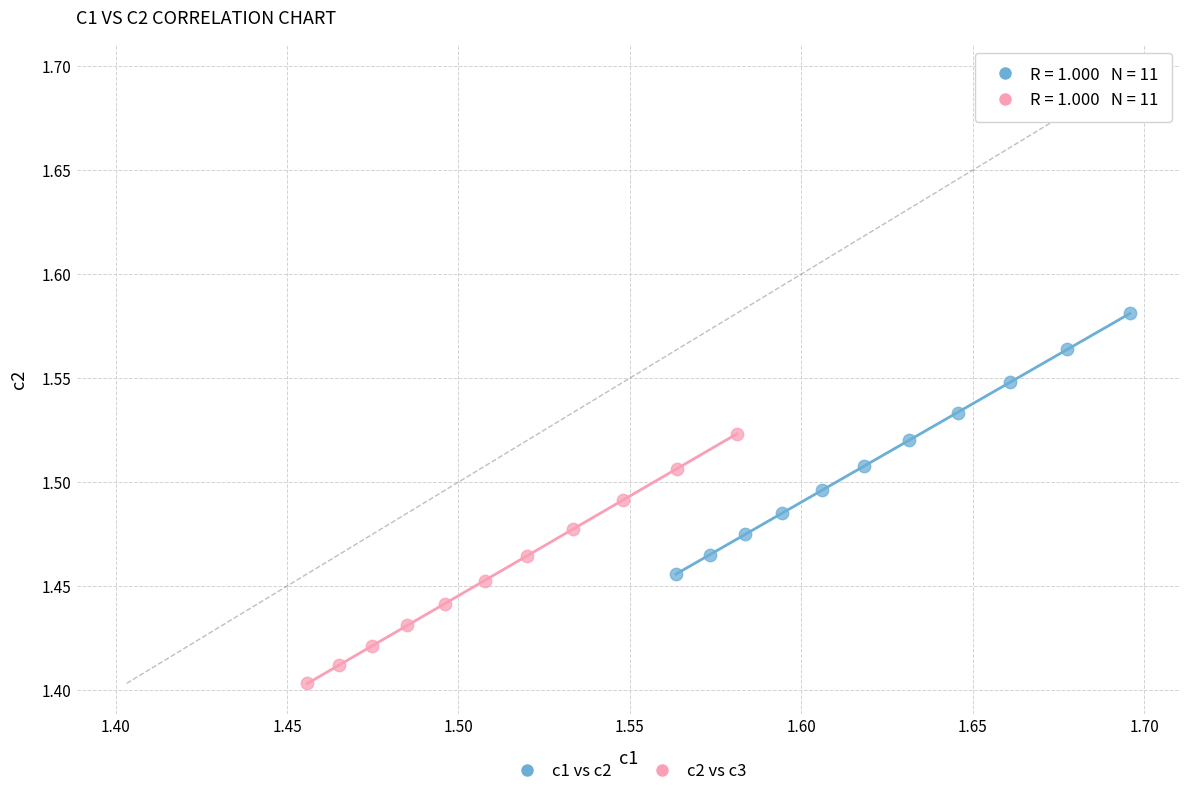

Which series reaches the minimum Y coordinate?

c2 vs c3